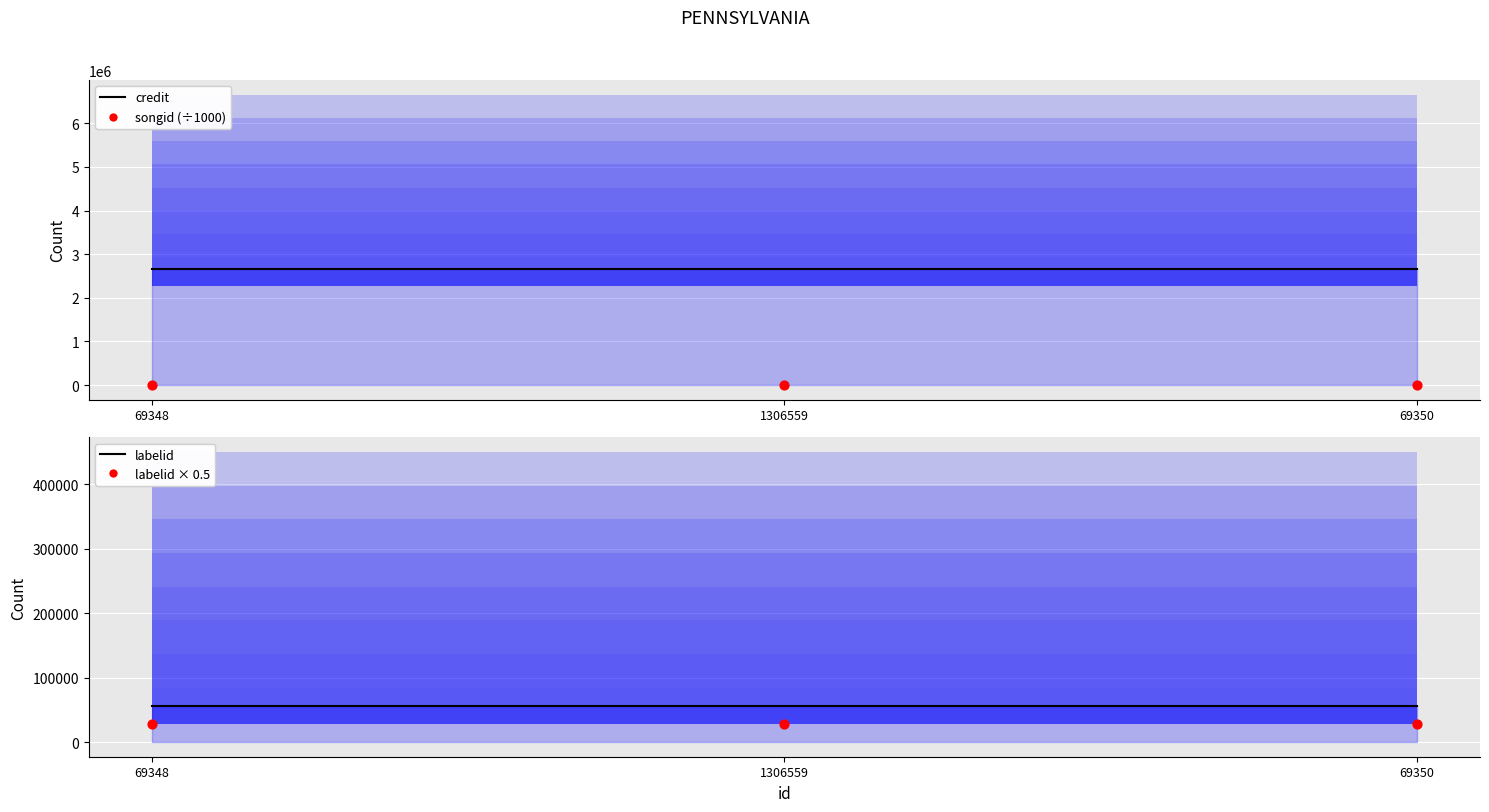

What is the total value across all series at 69350?

2748998.2